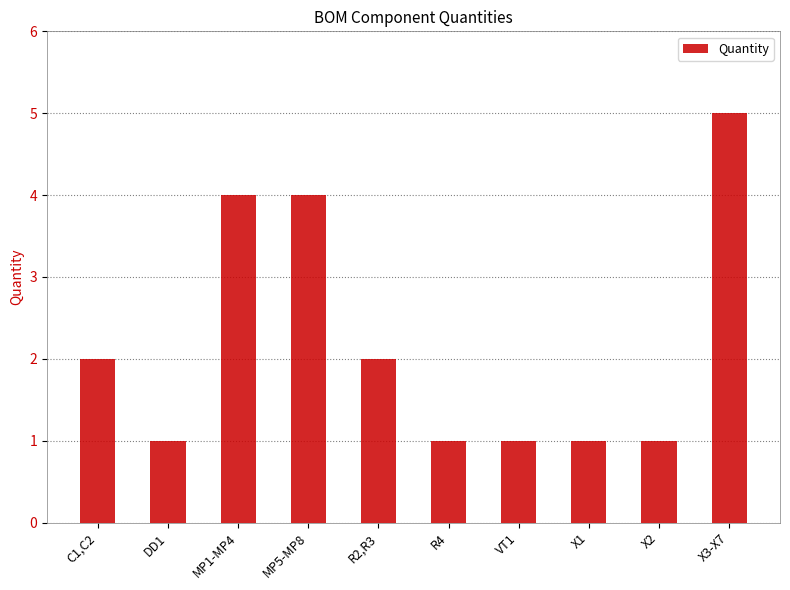

What is the label of the 6th bar from the left?

R4